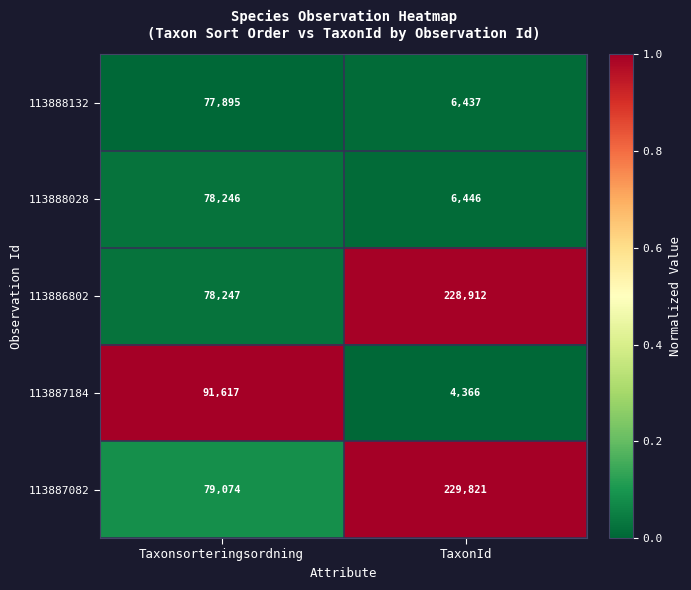

At which category is the sum across all series the highest?

TaxonId